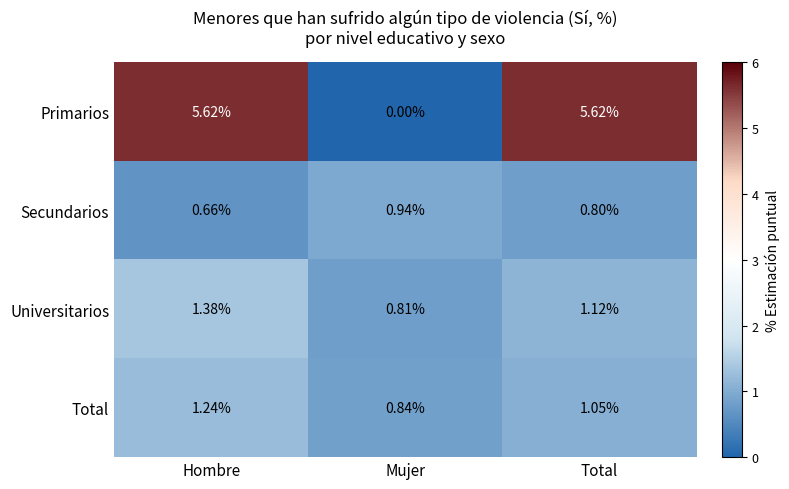

How many values in the Primarios series are below 5?

1